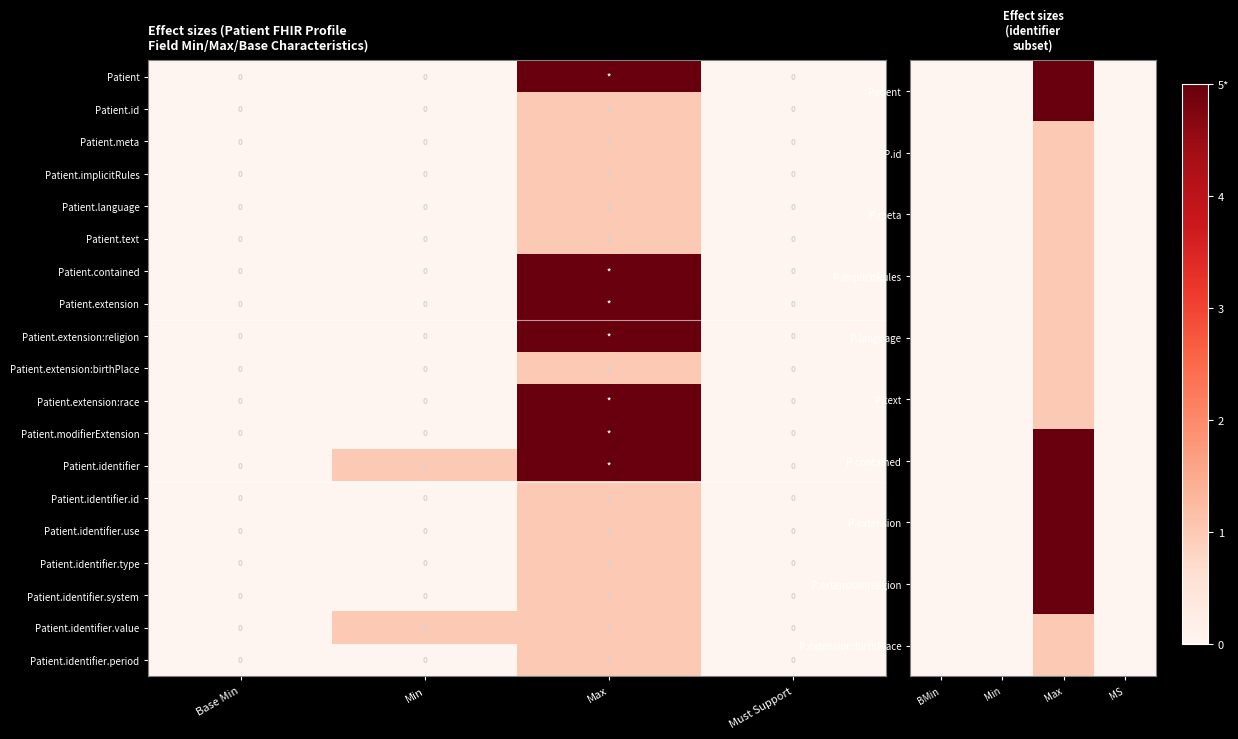

At which category is the sum across all series the highest?

Max